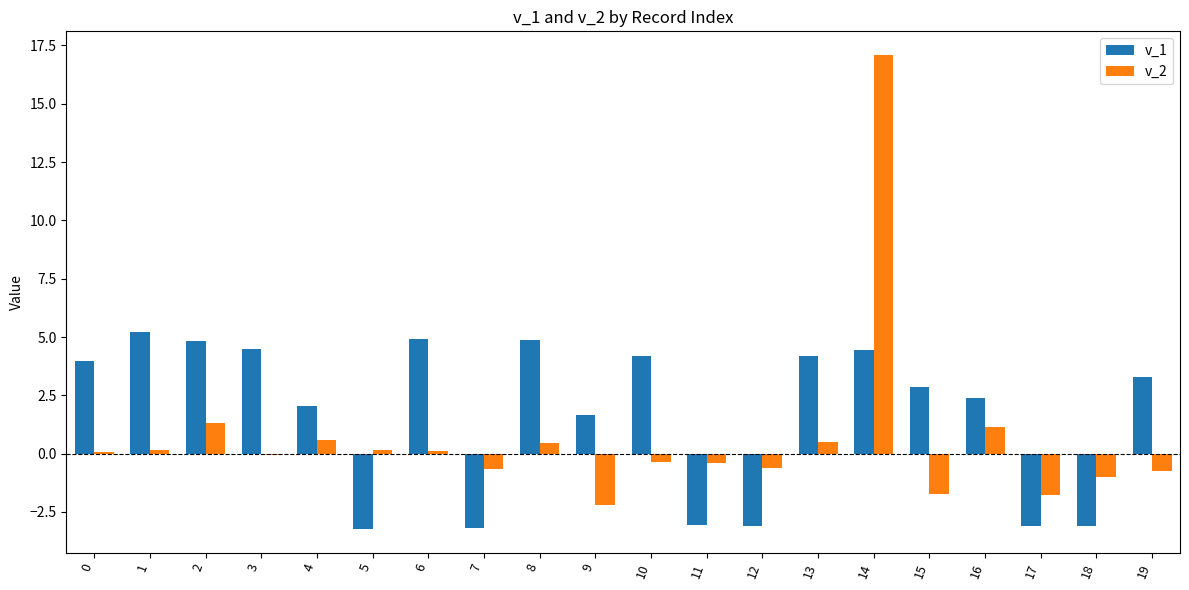

What is the average value of the v_2 series?

0.6